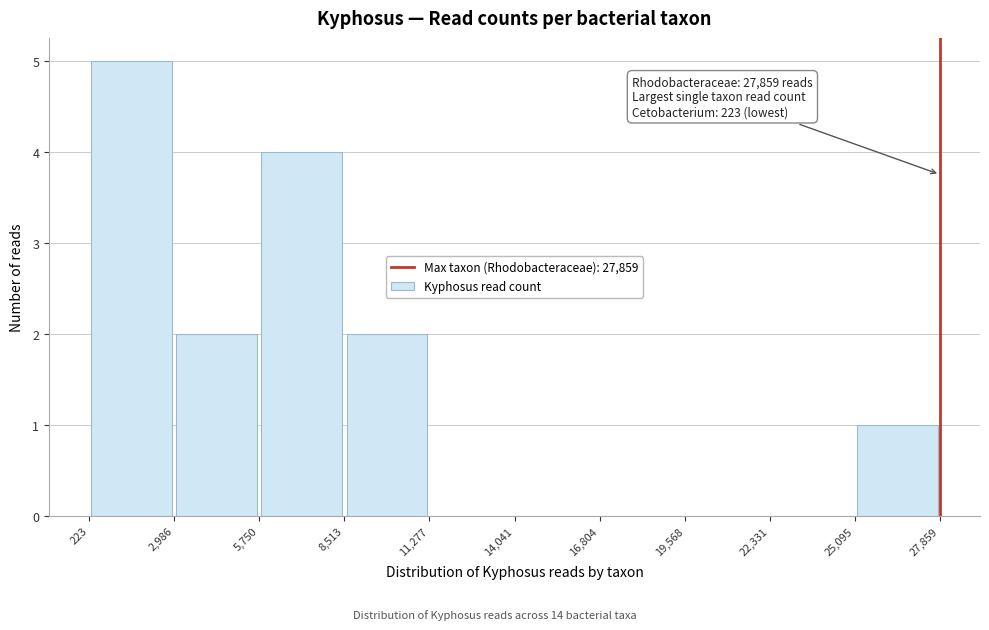

Over which range of the x-axis is the bar tallest?

223 to 2,986